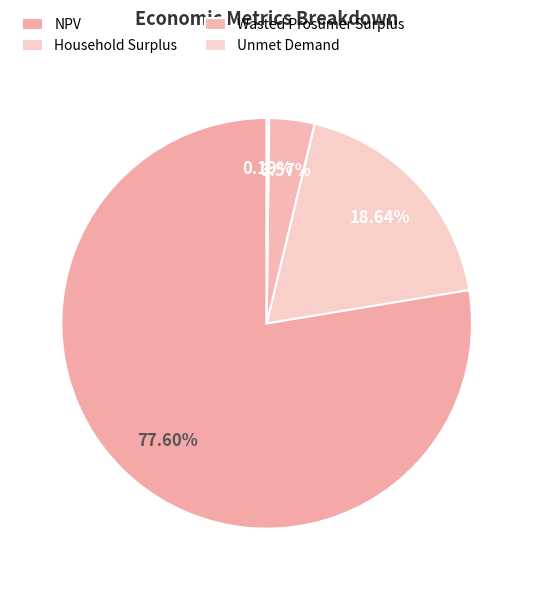

What is the ratio of the value at Unmet Demand to the value at Wasted Prosumer Surplus?

0.1